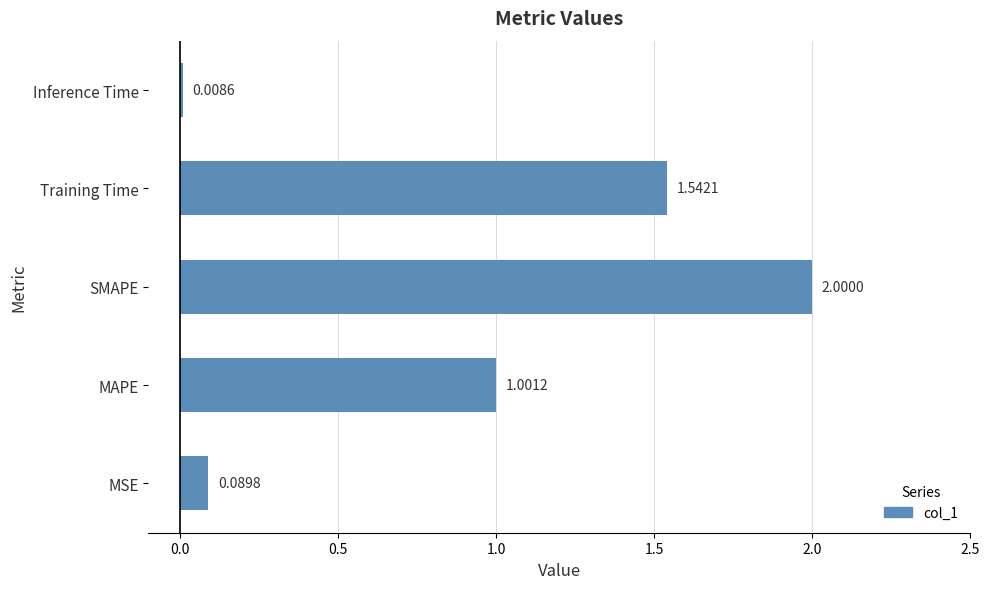

What is the difference between the maximum and minimum values?

2.0